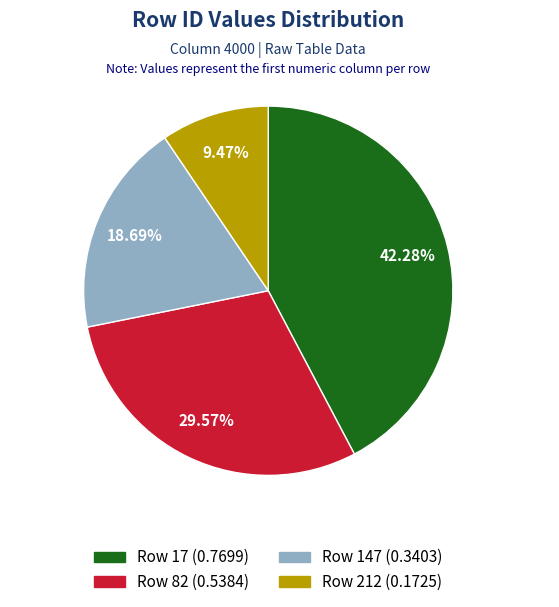

Is there a majority slice in this chart?

No